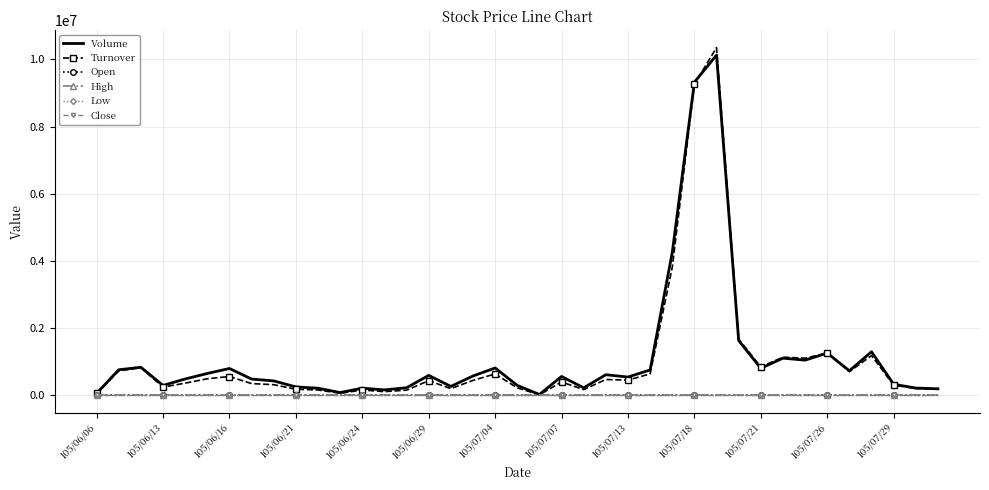

What are all the series names shown in the legend?

Volume, Turnover, Open, High, Low, Close